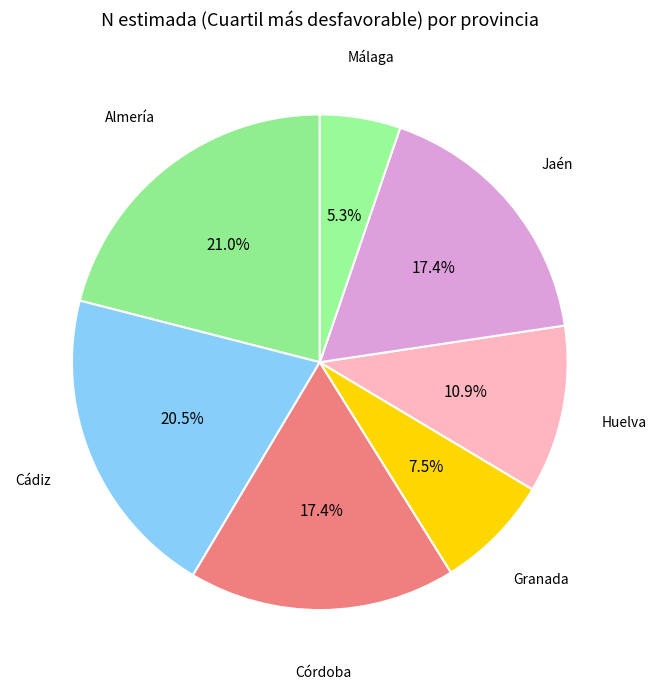

Count the number of slices in the pie.

7